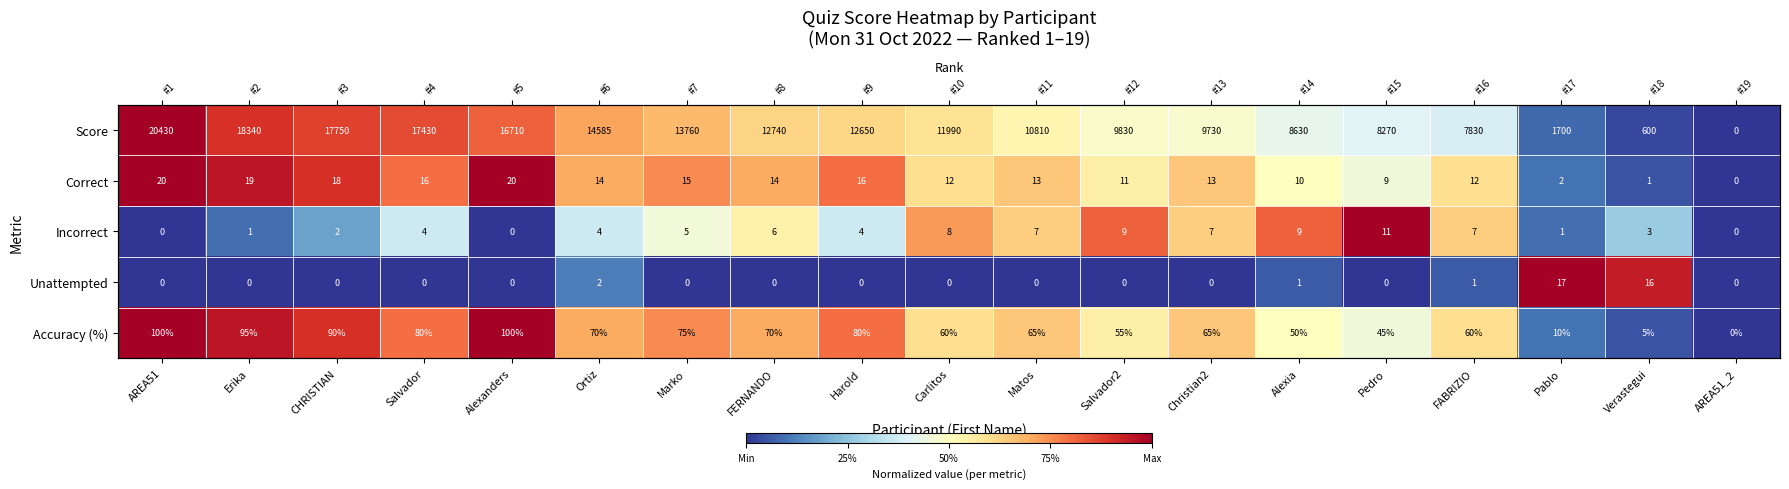

Is it true that Score equals 0.2 at Alexanders?

False